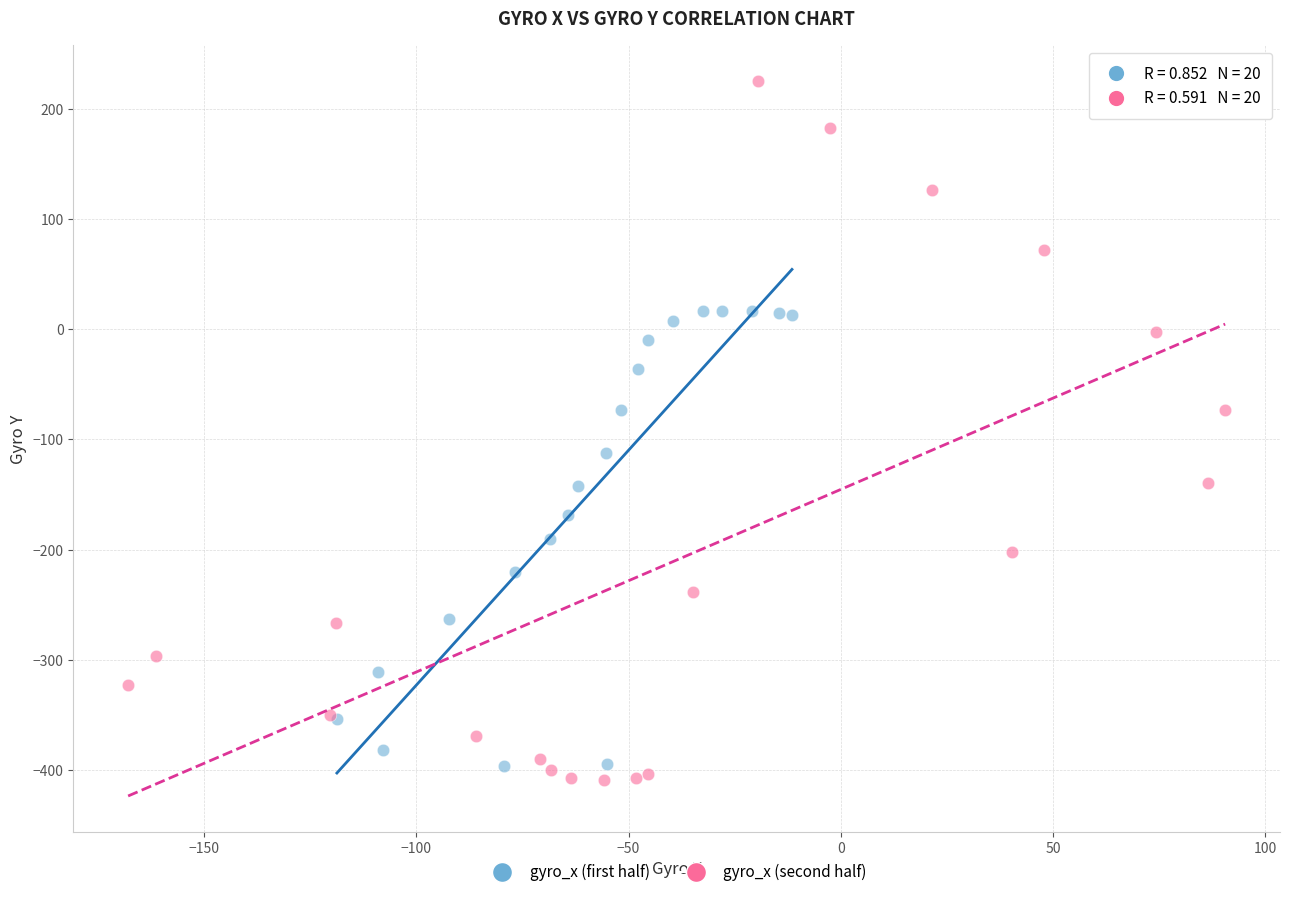

Which series has the largest Y range (max minus min)?

gyro_x (second half)